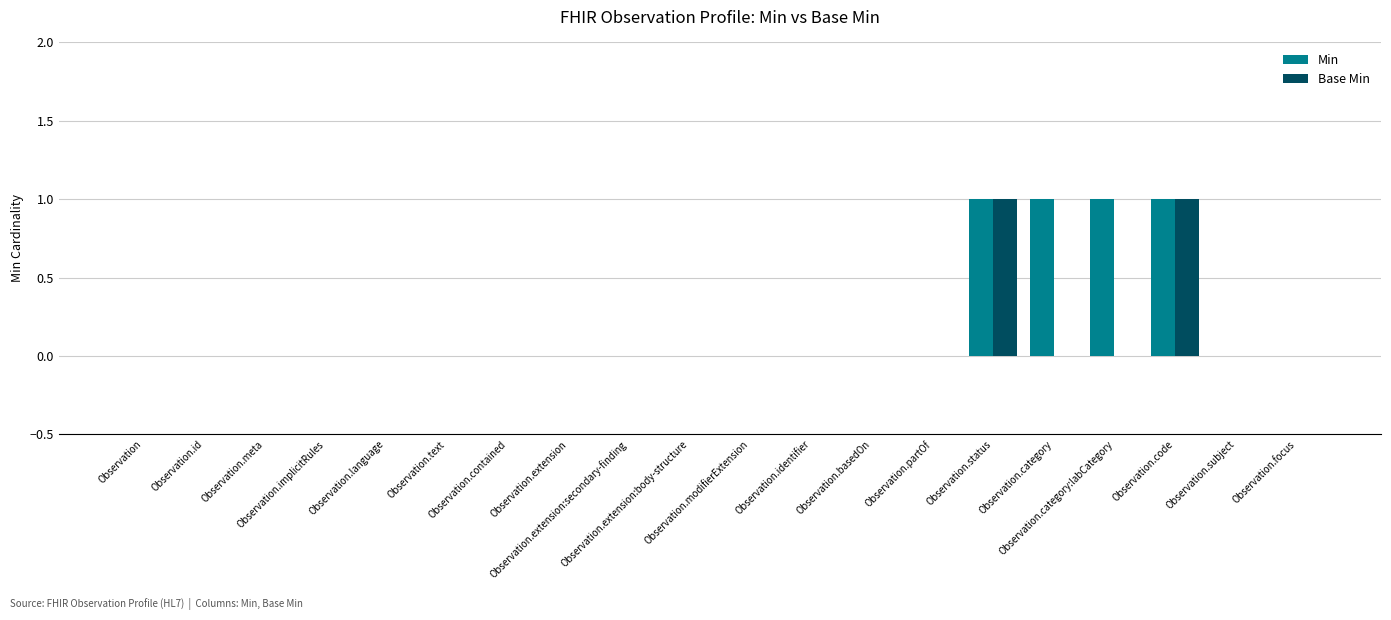

Which series has the largest total across all categories?

Min